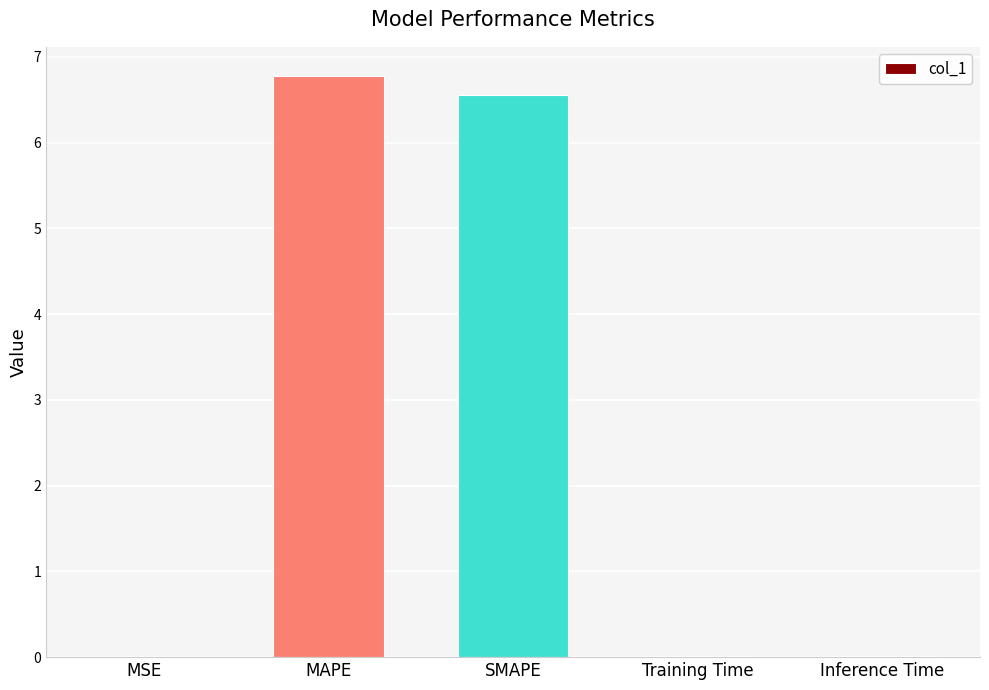

Which category has the highest value across all series?

MAPE